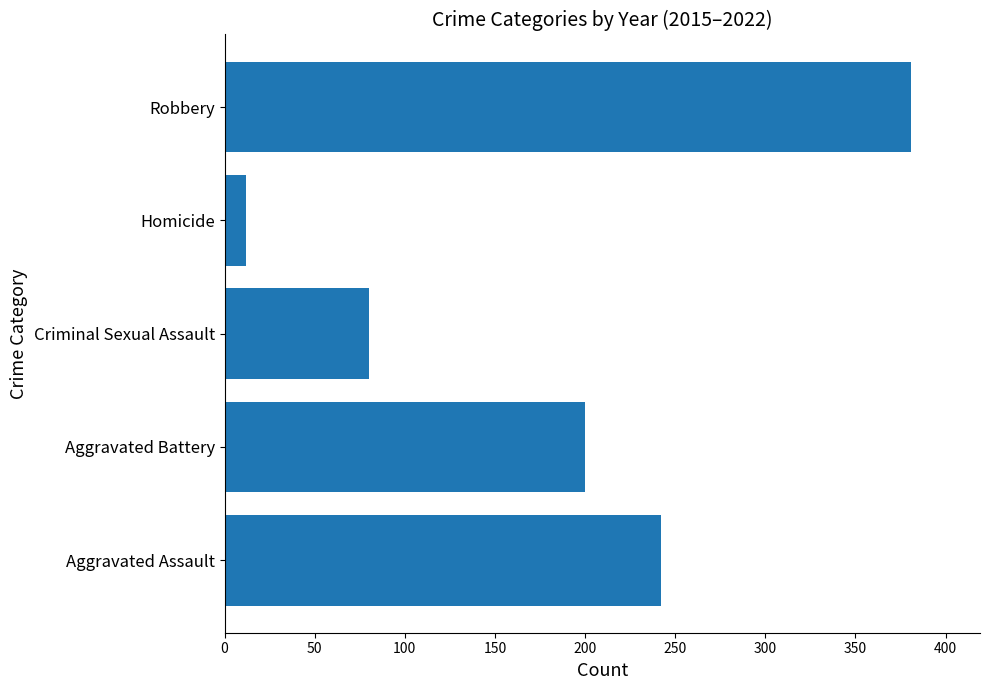

The chart shows a value of 54 at Criminal Sexual Assault. True or false?

False